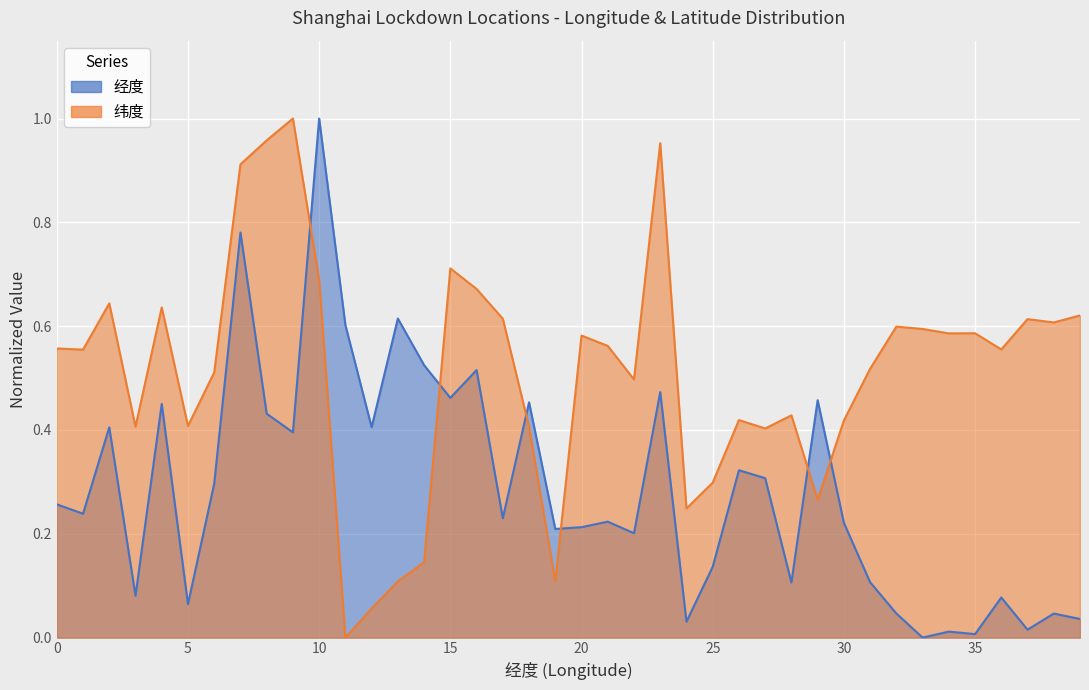

Is it true that 纬度 equals 0.0 at 11?

True